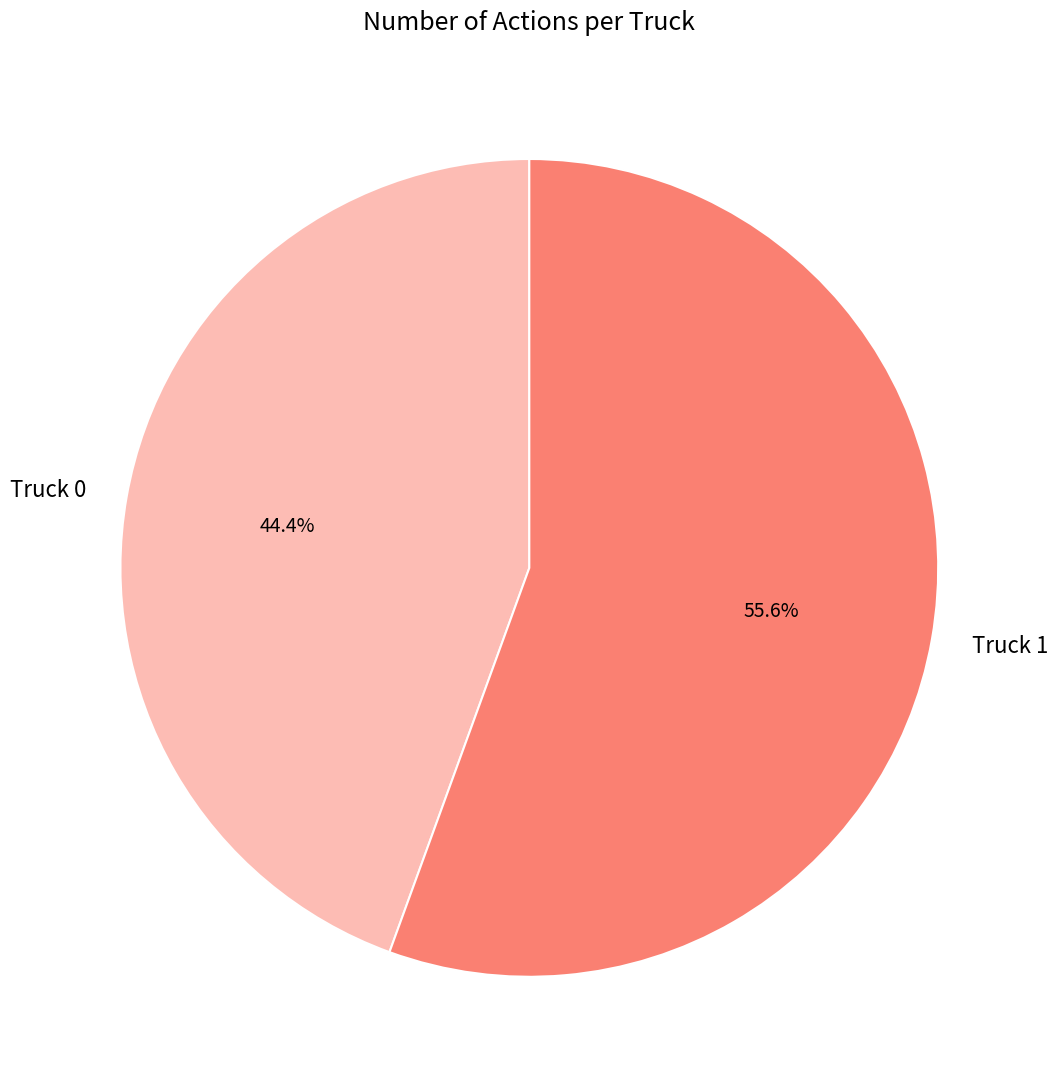

To the nearest percent, what is the combined percentage of Truck 0 and Truck 1?

100%